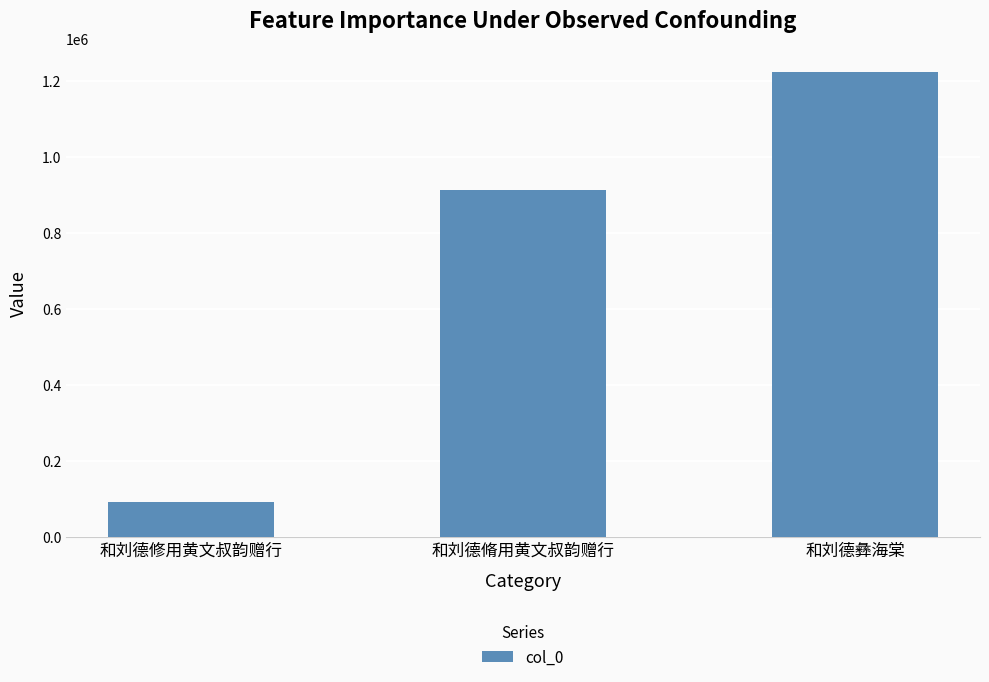

Are the bars horizontal?

No